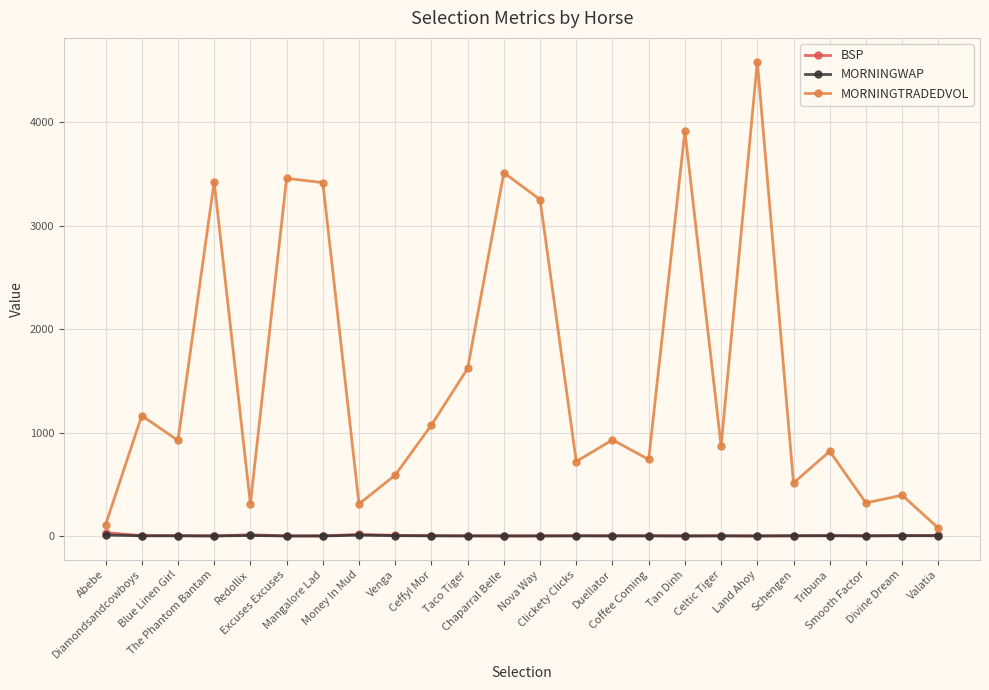

The value of MORNINGTRADEDVOL at Chaparral Belle is 3512.7. True or false?

True